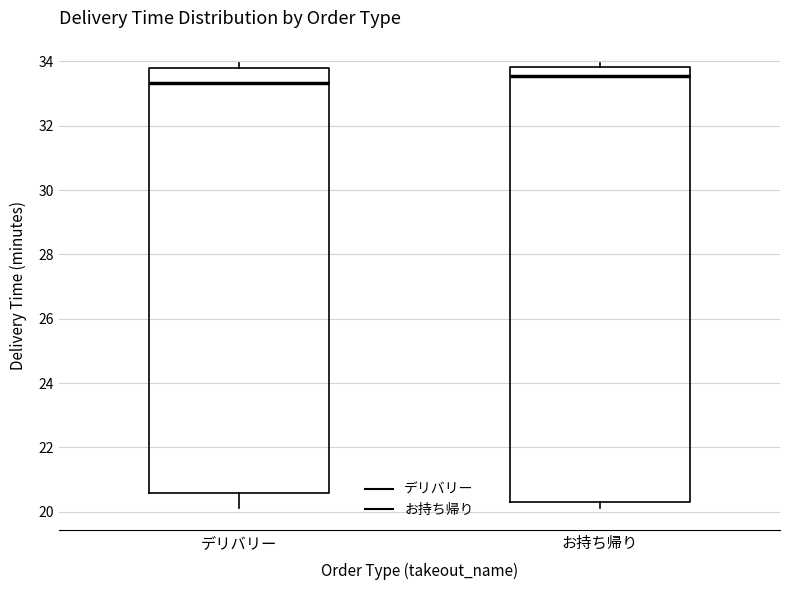

Which box's median line is the lowest?

デリバリー